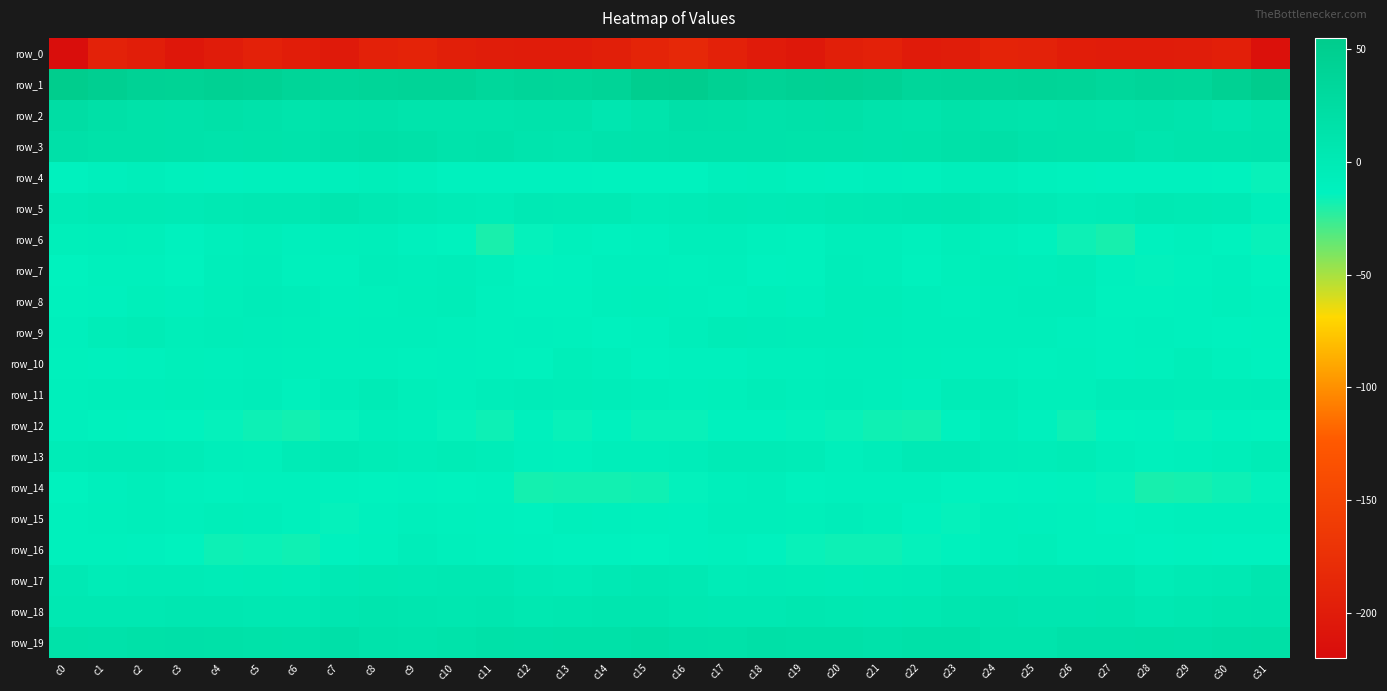

How many data points in row_7 are less than -9?

19